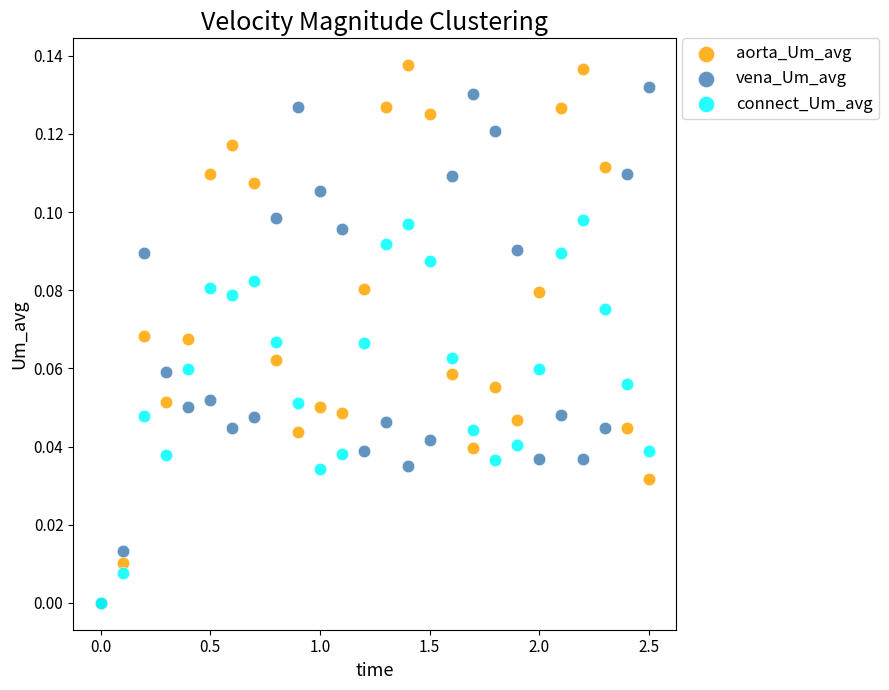

What are all the series names shown in the legend?

aorta_Um_avg, vena_Um_avg, connect_Um_avg